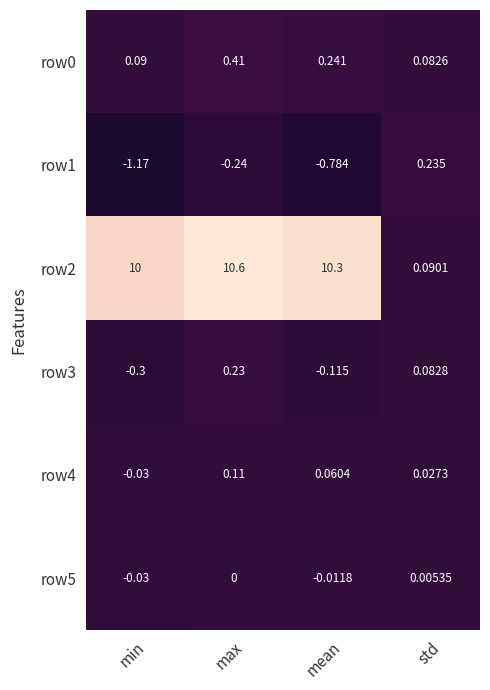

How many series are shown in this chart?

6